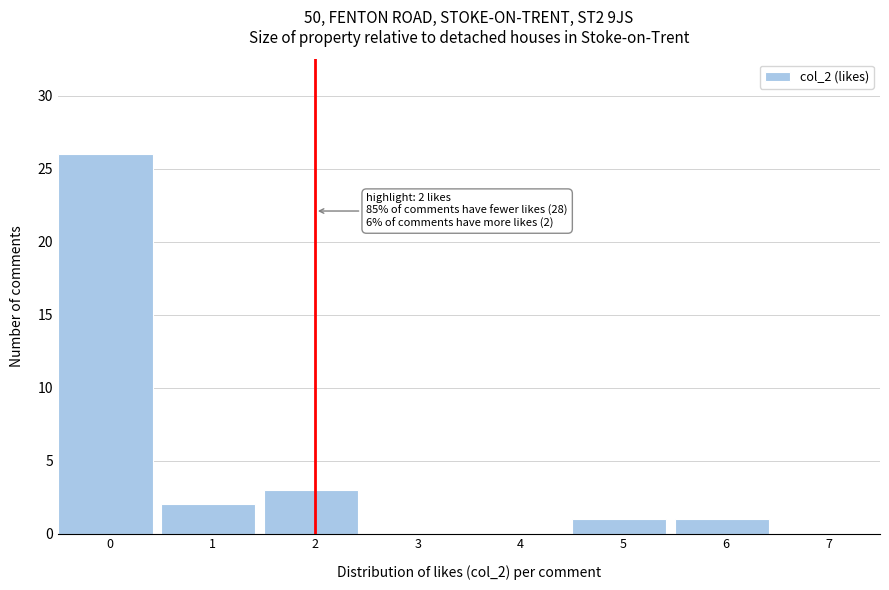

Reading left to right, what are all the values shown in this chart?

0=26	1=2	2=3	3=0	4=0	5=1	6=1	7=0